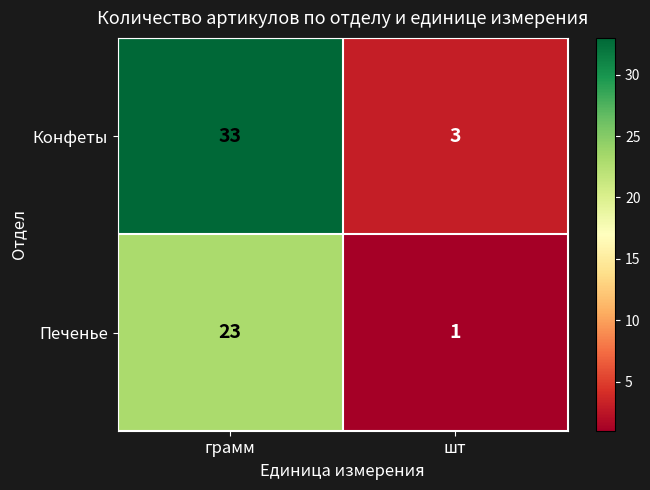

What is the average value of the Печенье series?

12